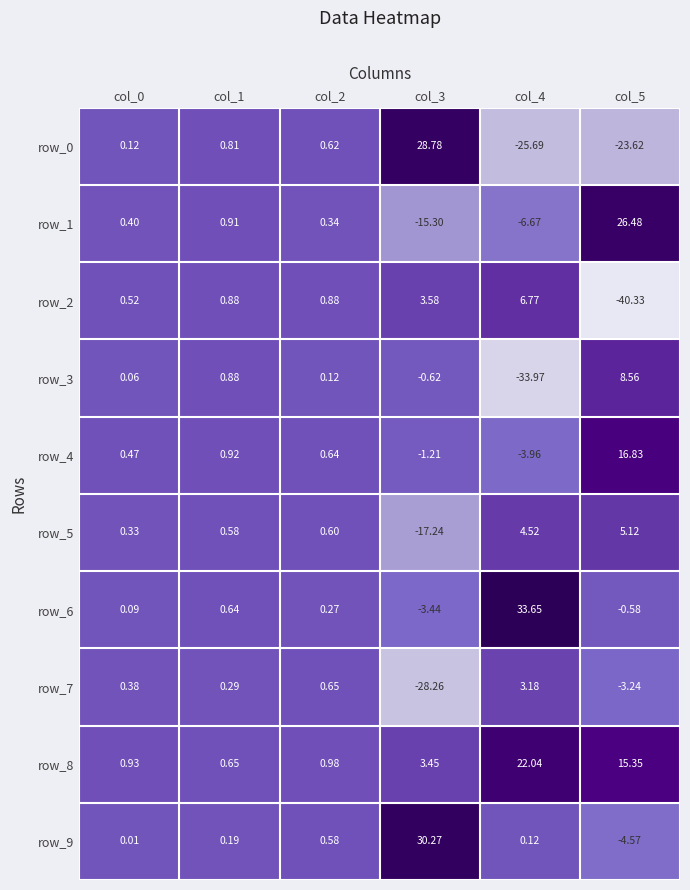

Is the value of row_2 at col_0 greater than the value of row_3 at col_2?

Yes